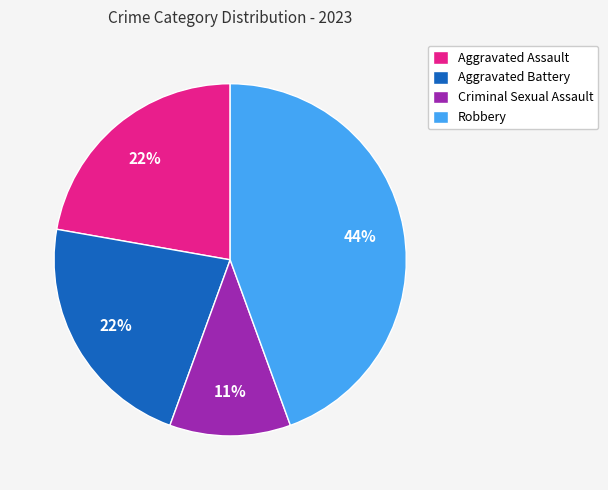

Does any single category account for the majority?

No